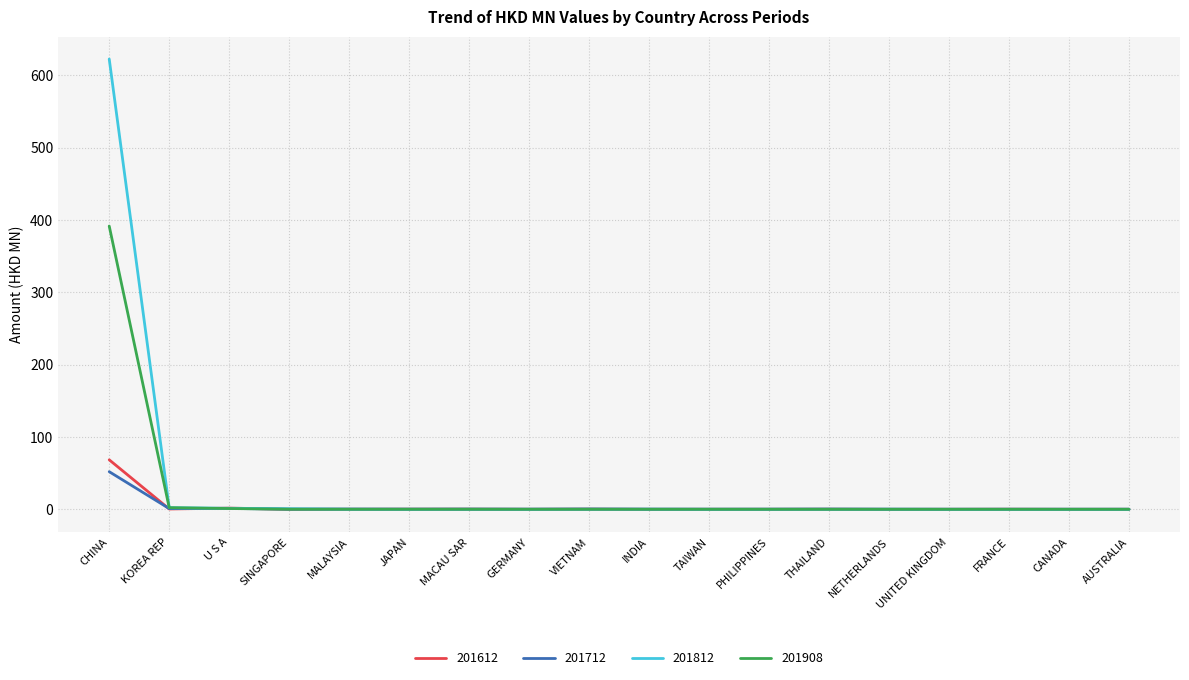

The 201712 series shows 0.0 at TAIWAN. True or false?

True